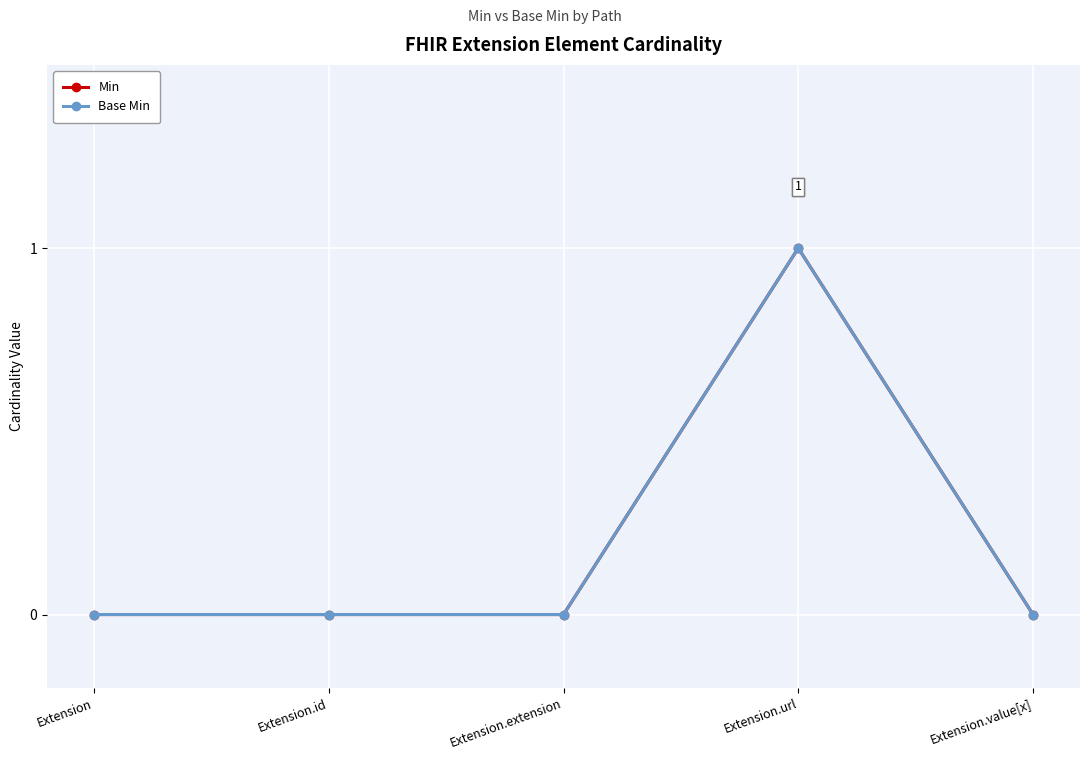

Which series changed the most between Extension and Extension.url?

Min